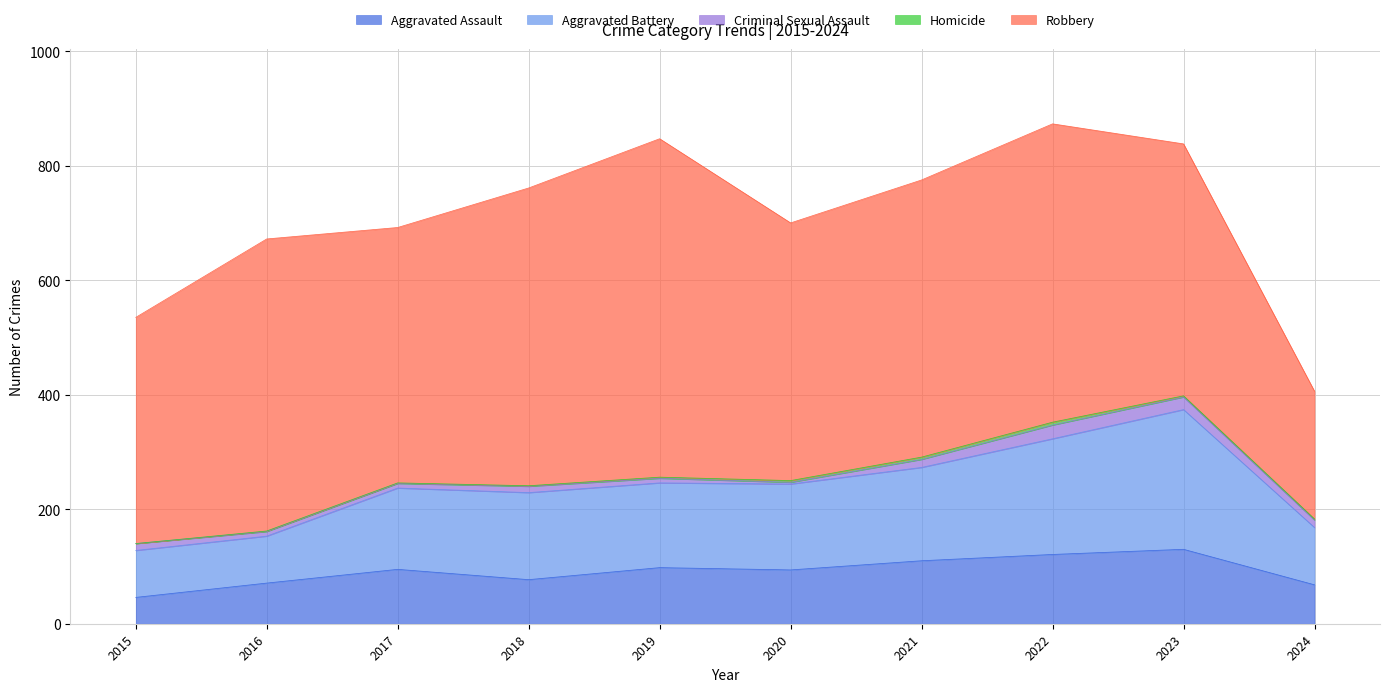

At which label does Aggravated Battery reach its minimum?

2015